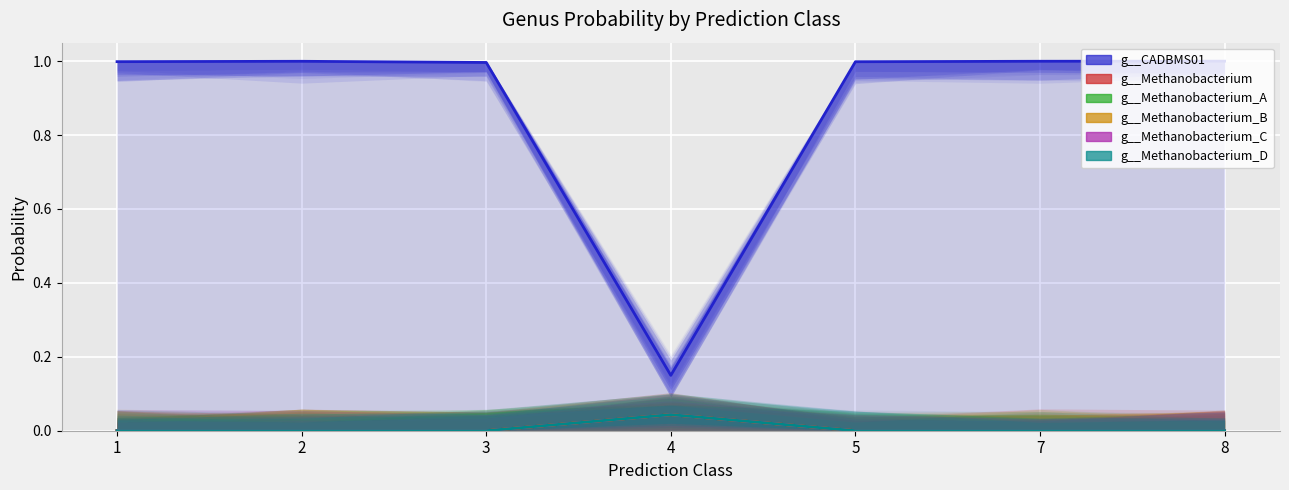

What is the maximum value shown in the chart?

1.0